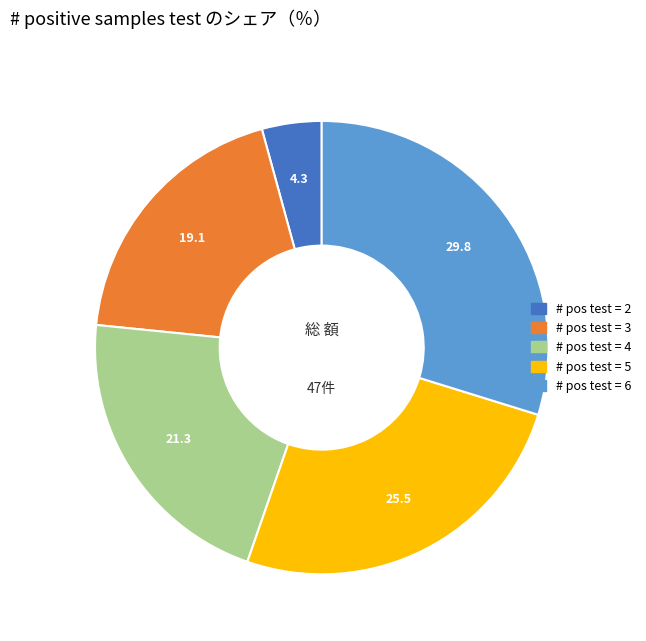

Is there any slice that represents more than half of the pie?

No